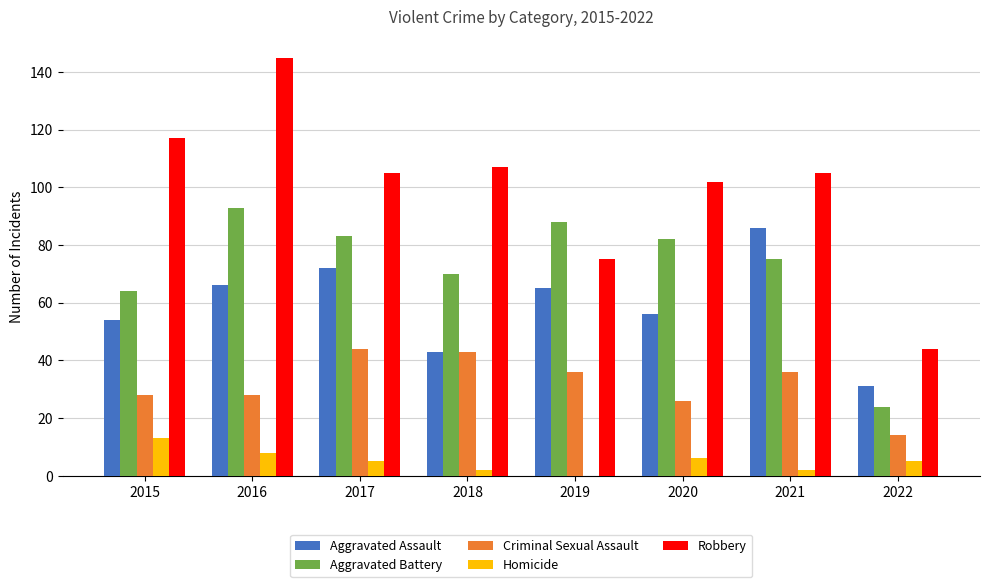

What is the average value of the Criminal Sexual Assault series?

32